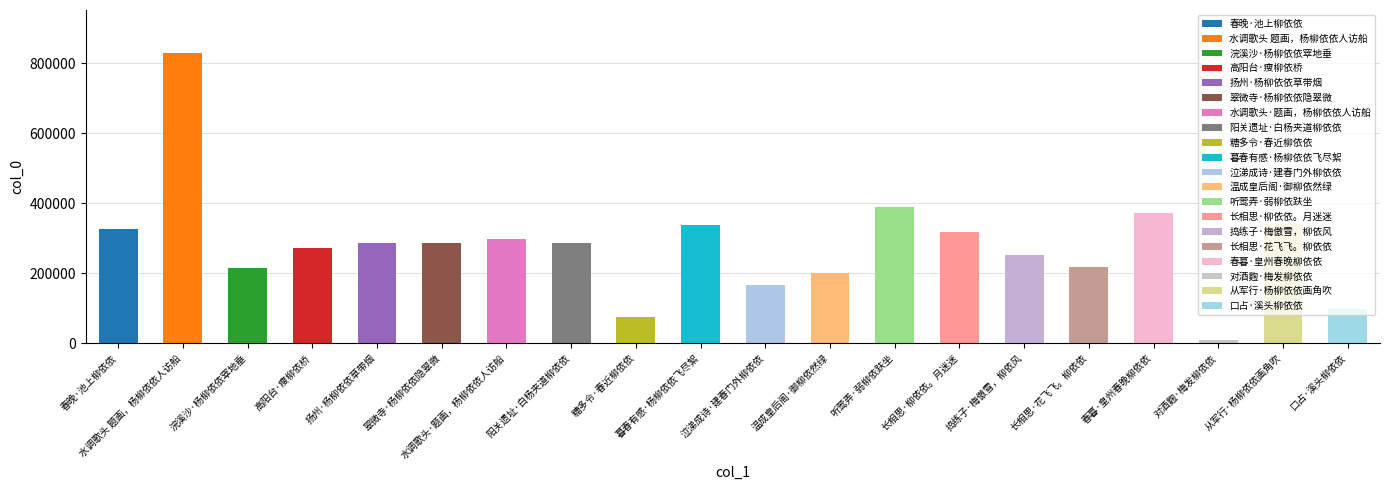

Where is the data nearest to the value 418078?

听莺弄·弱柳依趺坐